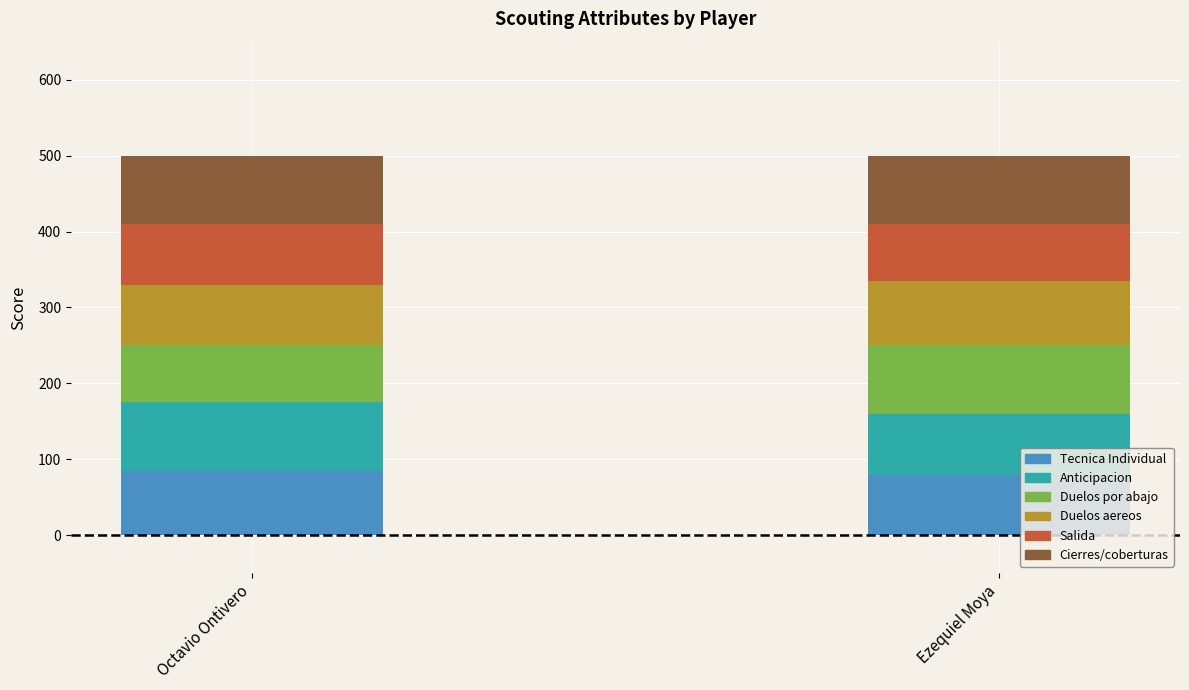

Count the number of categories in the chart.

2